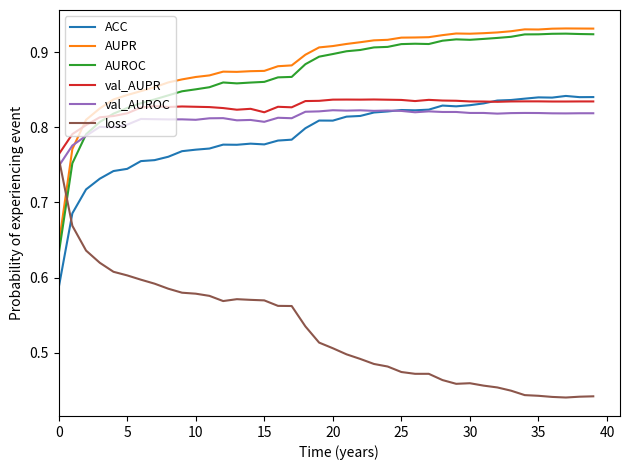

How many ACC values are between 0 and 1?

40